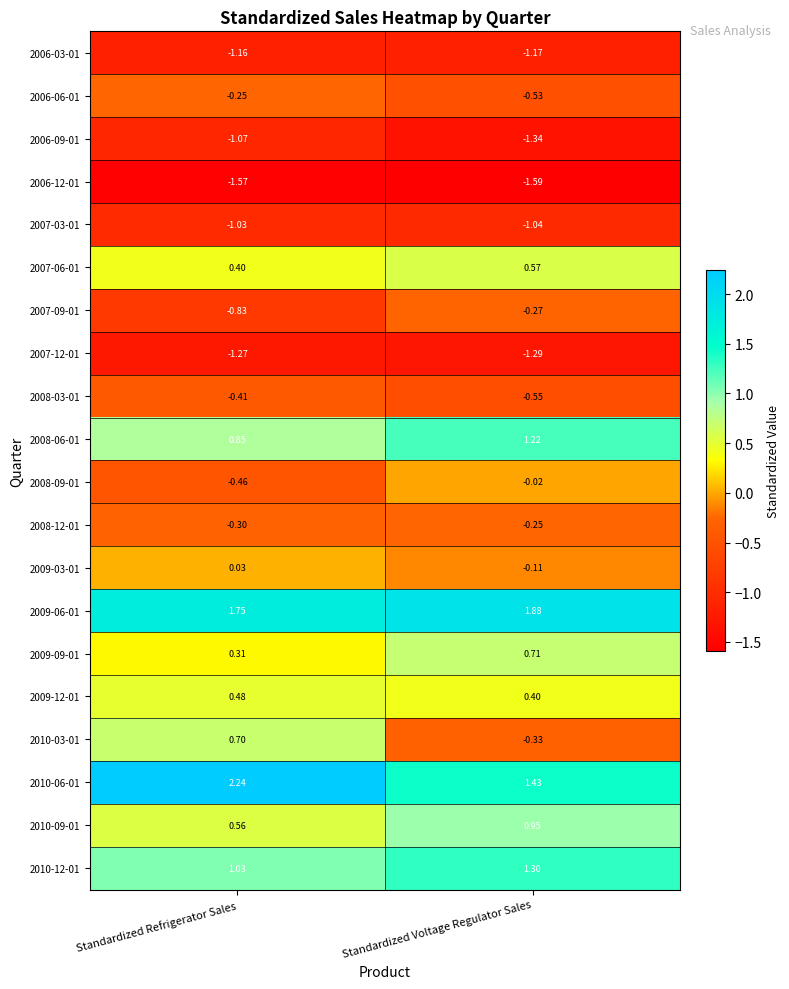

How many values in the 2010-06-01 series exceed 2?

1